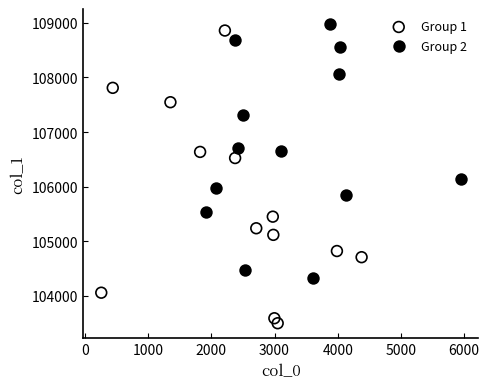

Which series has the largest Y range (max minus min)?

Group 1